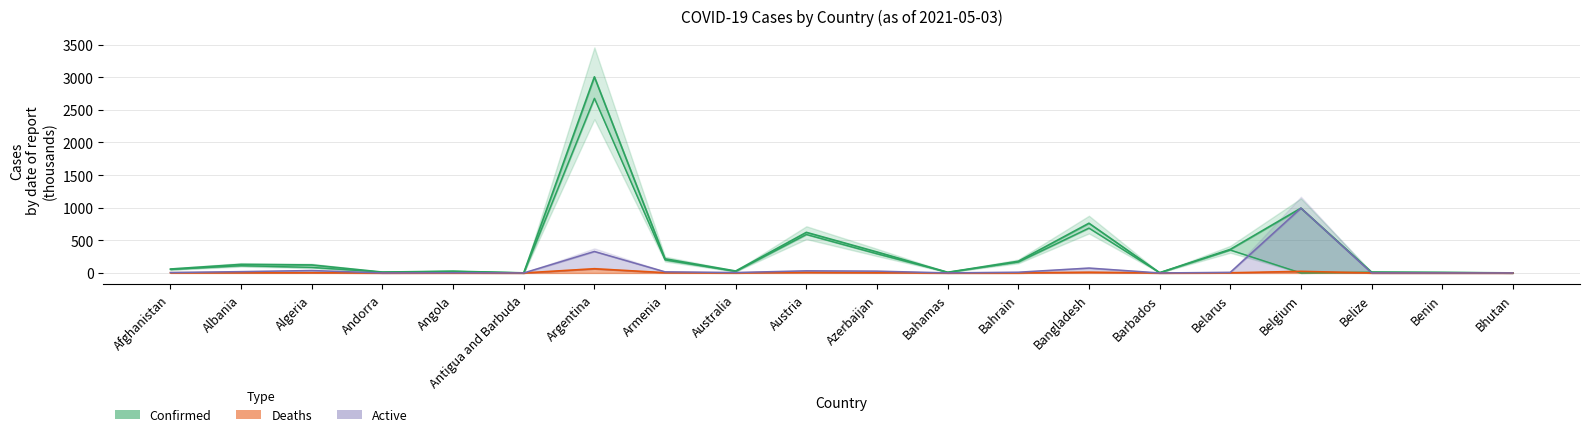

At how many categories does at least one series exceed 476?

4